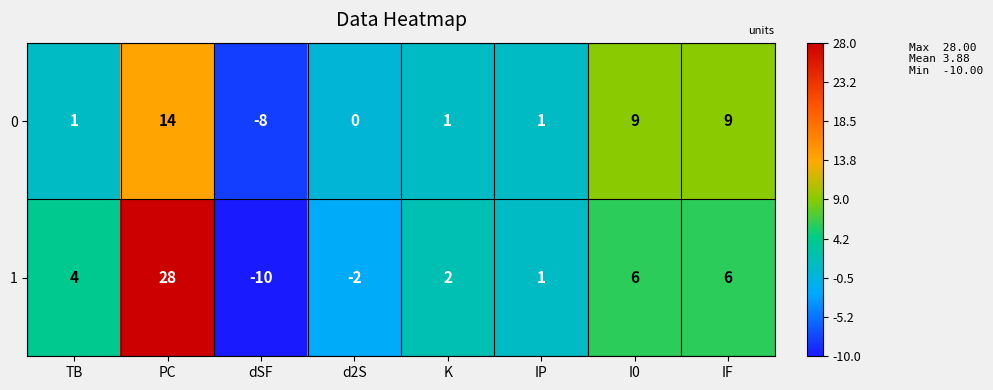

True or false: 1 has a value of 3 at K.

False